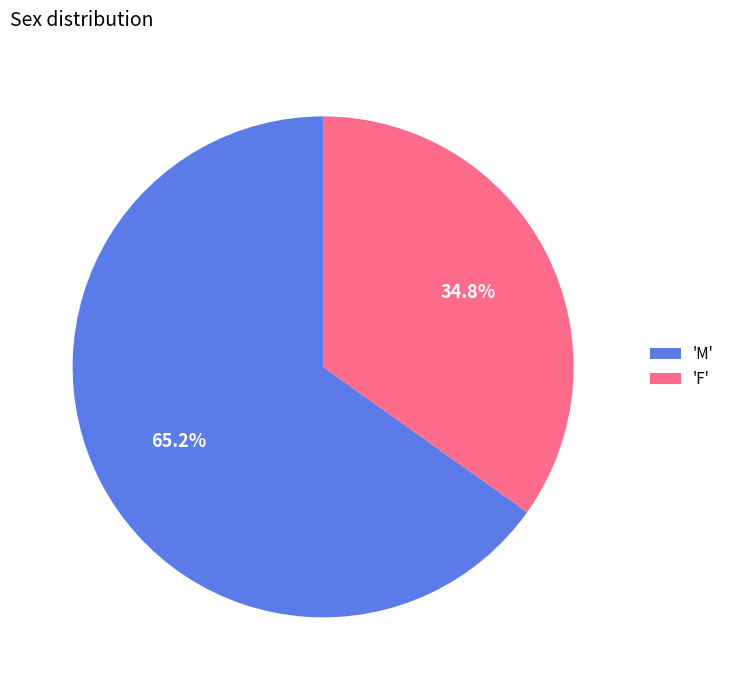

Between 'F' and 'M', which is larger?

'M'